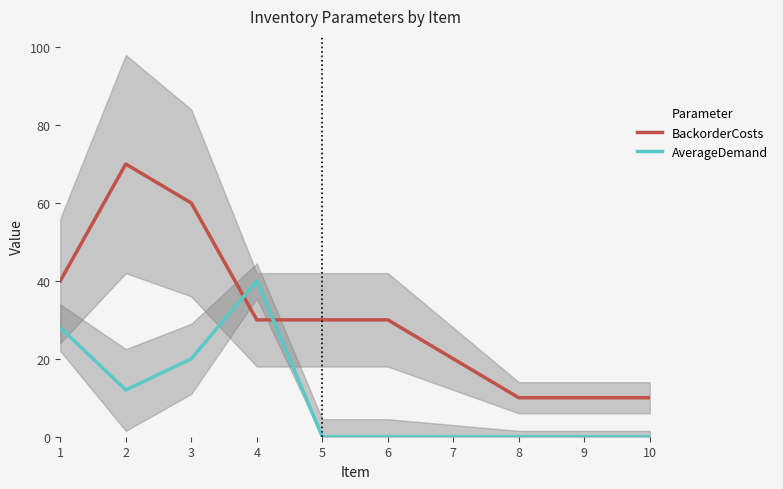

Is it true that BackorderCosts equals 10 at 10?

True